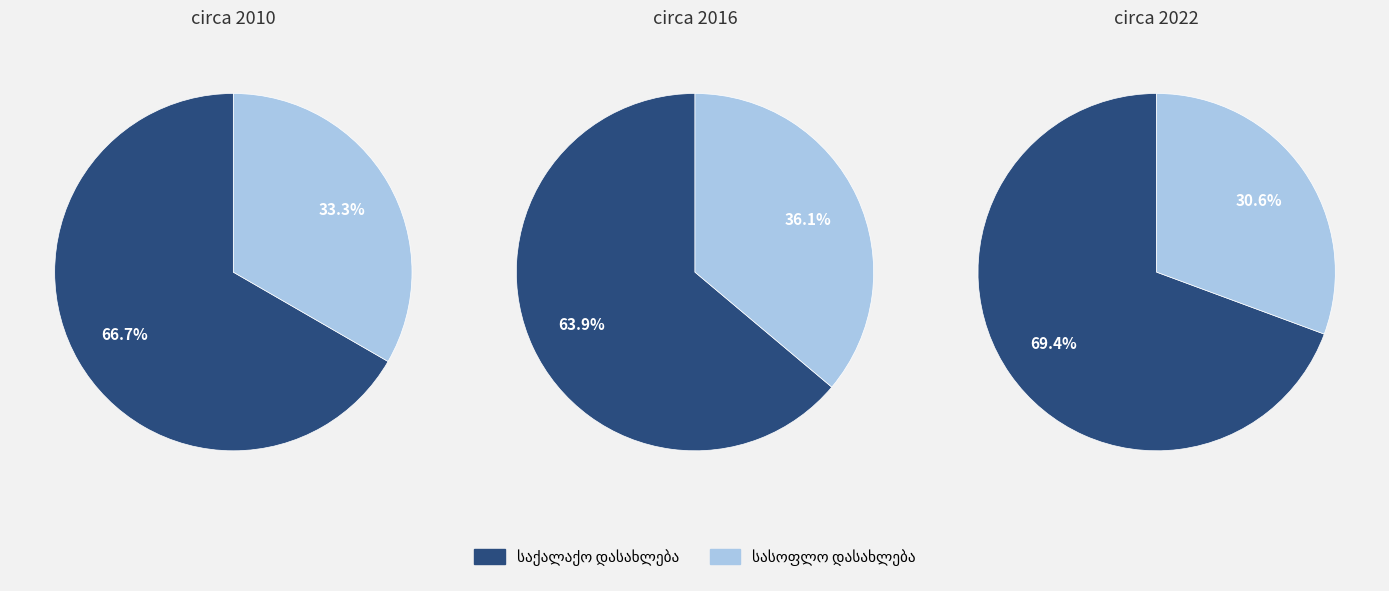

Rank the categories by 2016 value from lowest to highest.

სასოფლო დასახლება, საქალაქო დასახლება